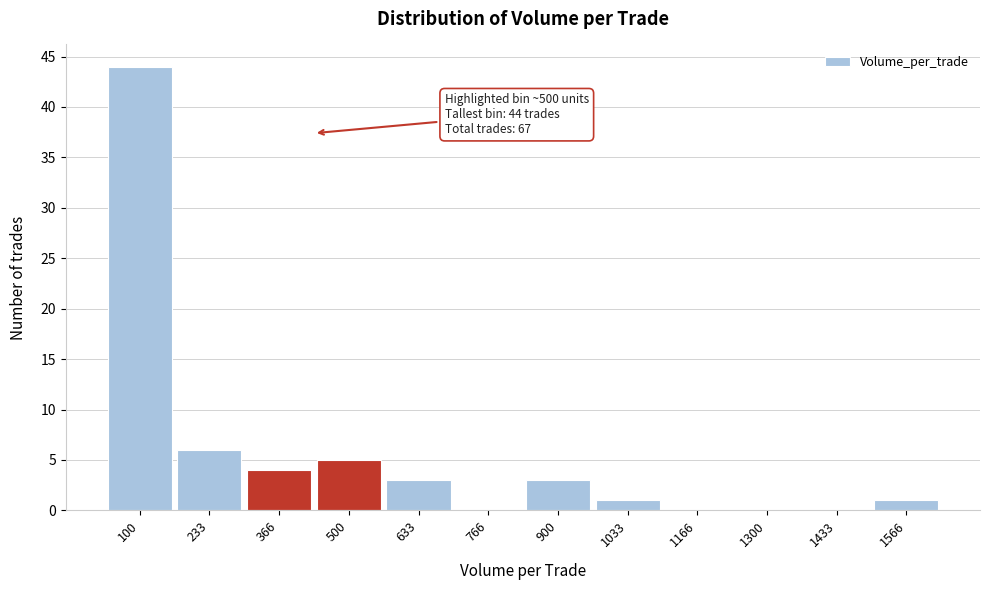

Reading left to right, transcribe all the data shown in this chart.

100=44	233=6	366=4	500=5	633=3	766=0	900=3	1033=1	1166=0	1300=0	1433=0	1566=1